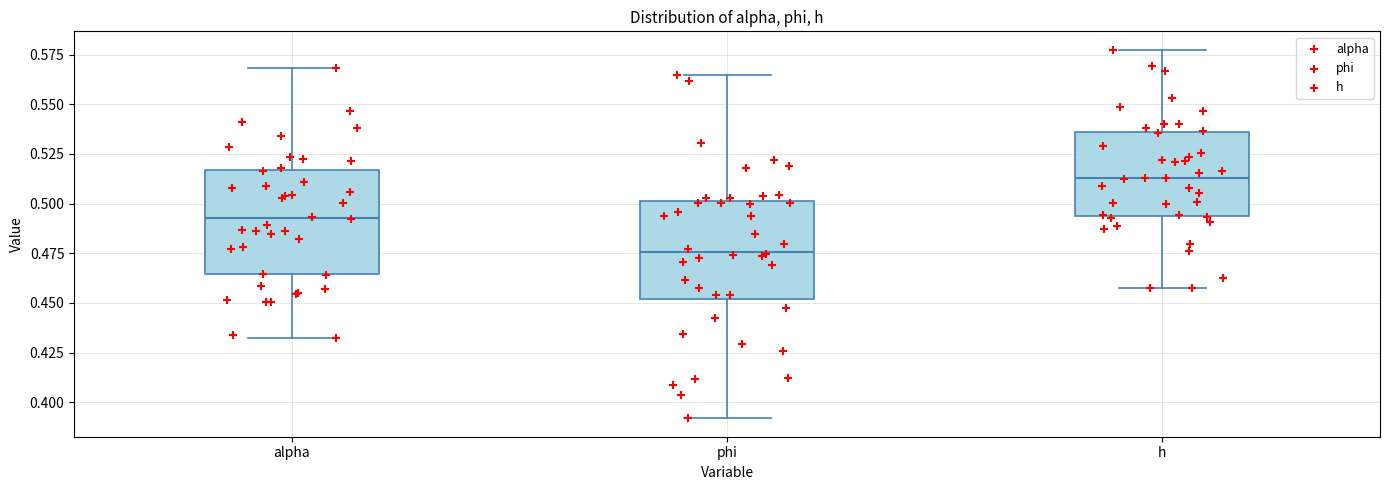

Where does the upper whisker of the box for alpha end on the y-axis? The values are not printed on the chart, so give them approximately, as read against the axis.

0.570